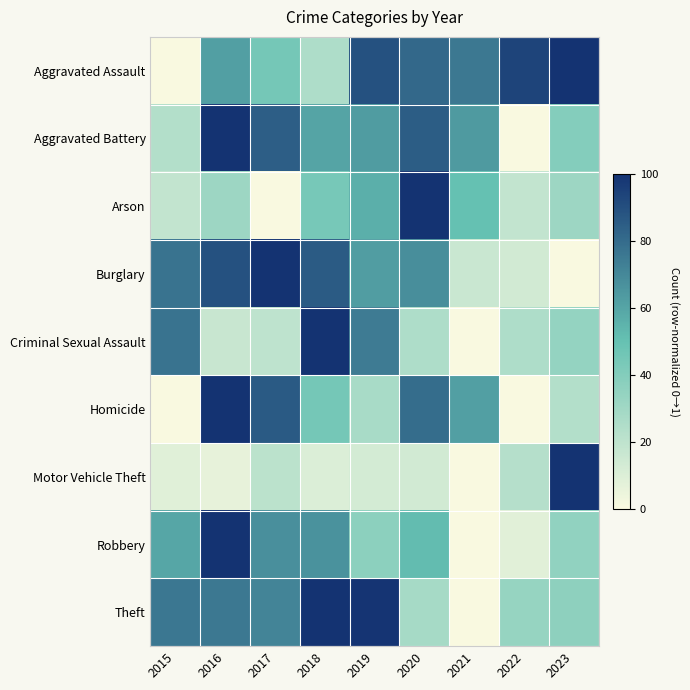

At how many categories does at least one series exceed 0?

9